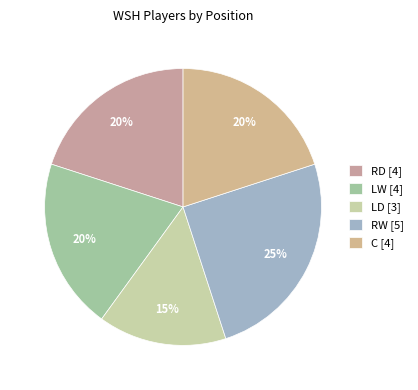

To the nearest percent, what is the difference between the LW and RD slice percentages?

0%